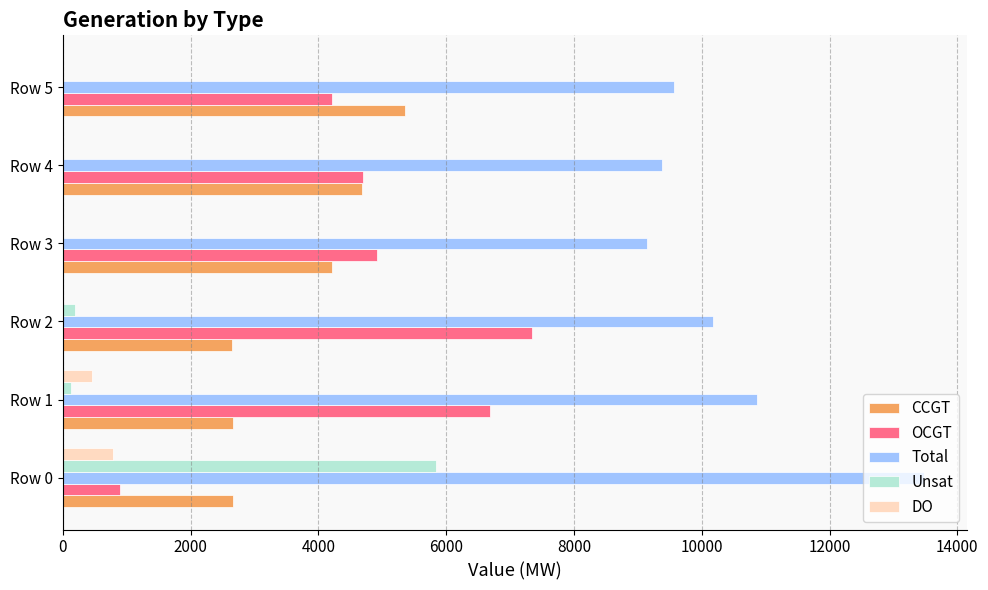

How many categories are shown in the chart?

6